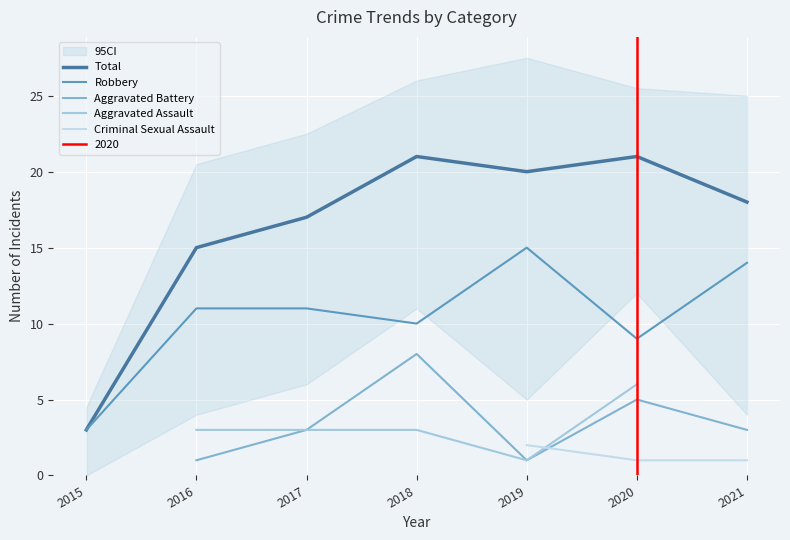

Which series has the widest spread of values?

Total